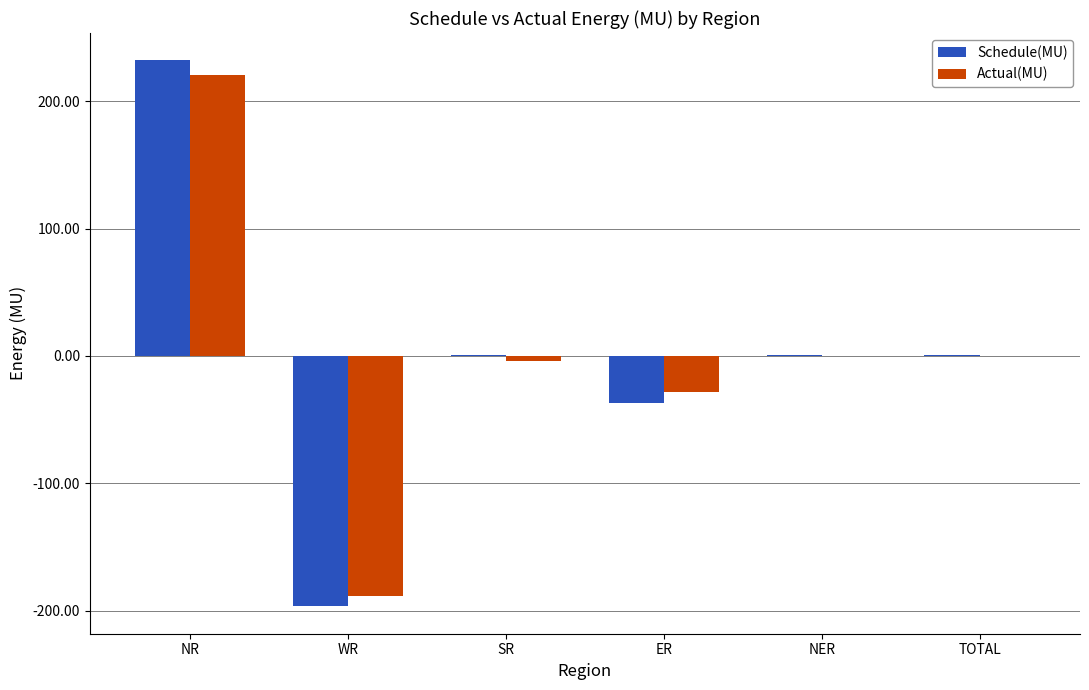

What is the sum of the Schedule(MU) values at NR and WR?

35.4